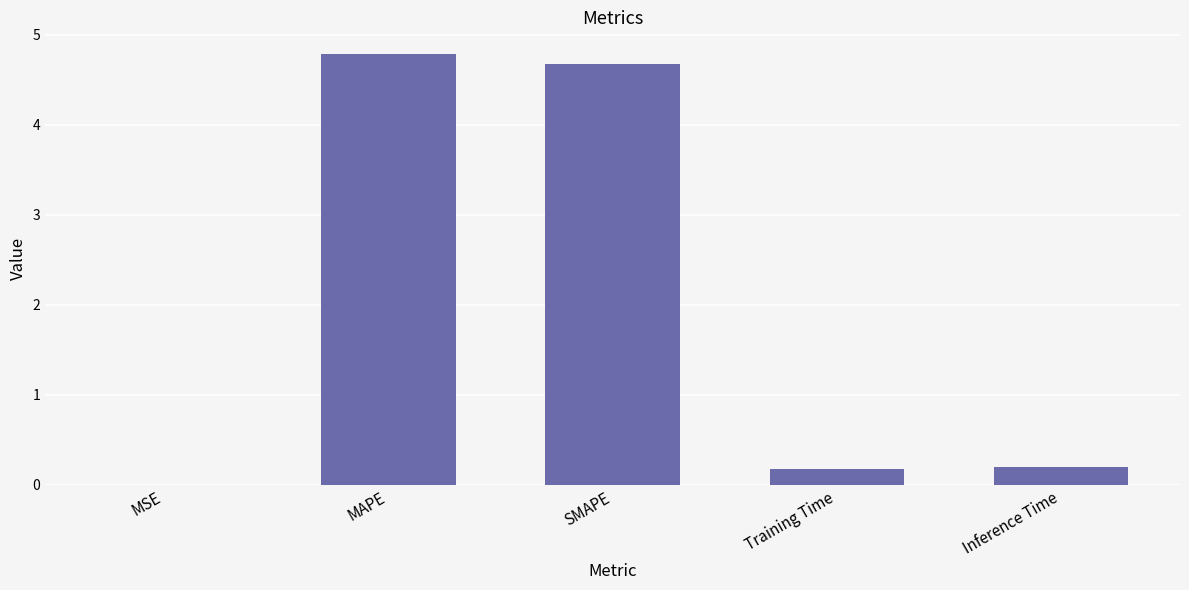

What is the sum of all values?

9.8